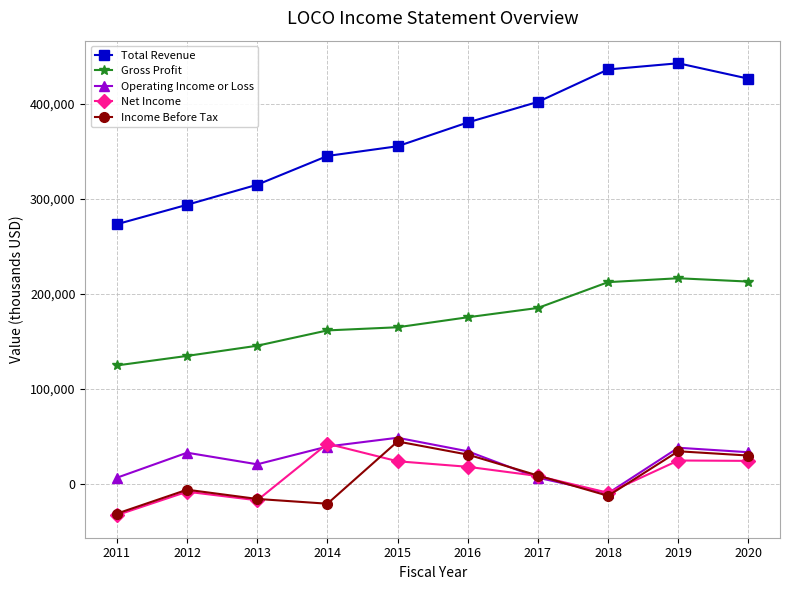

Rank the categories by Total Revenue value from highest to lowest.

2019, 2018, 2020, 2017, 2016, 2015, 2014, 2013, 2012, 2011